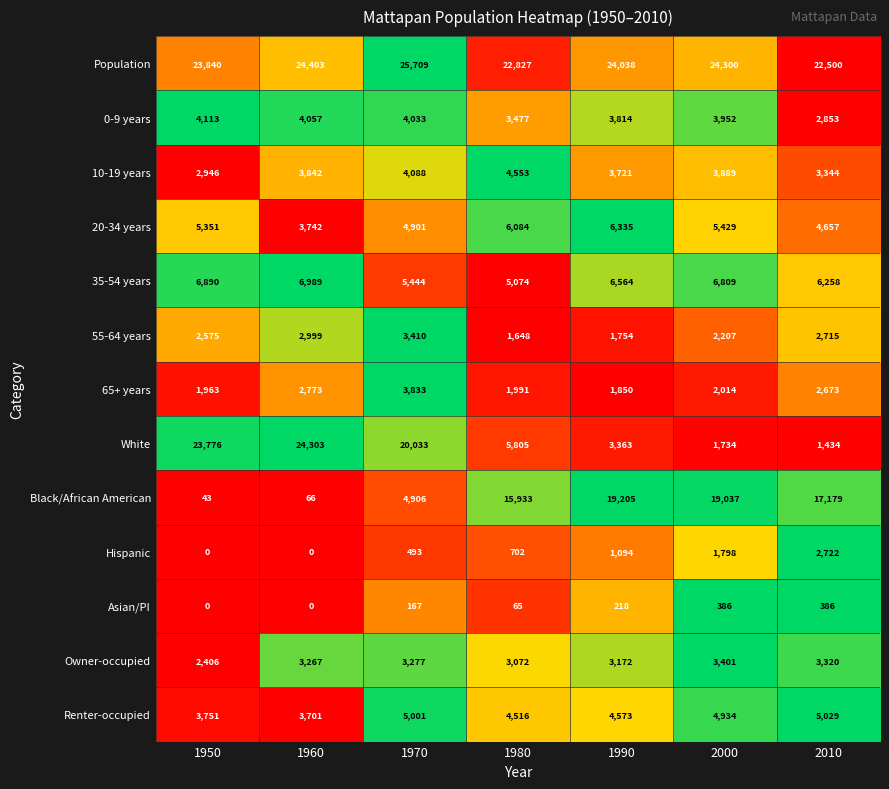

Rank the series at 1980 from lowest to highest value.

Asian/PI, Hispanic, 55-64 years, 65+ years, Owner-occupied, 0-9 years, Renter-occupied, 10-19 years, 35-54 years, White, 20-34 years, Black/African American, Population